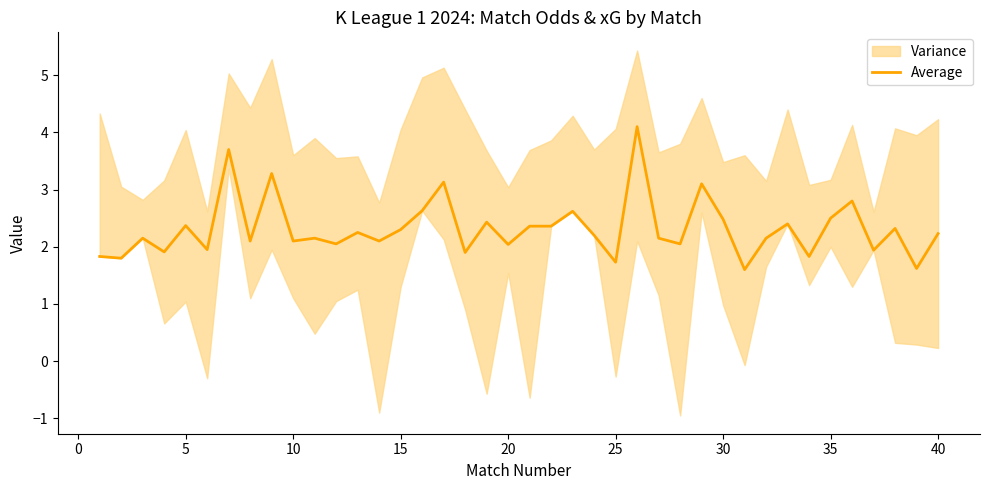

What is the value of the 11th point from the left?

2.1